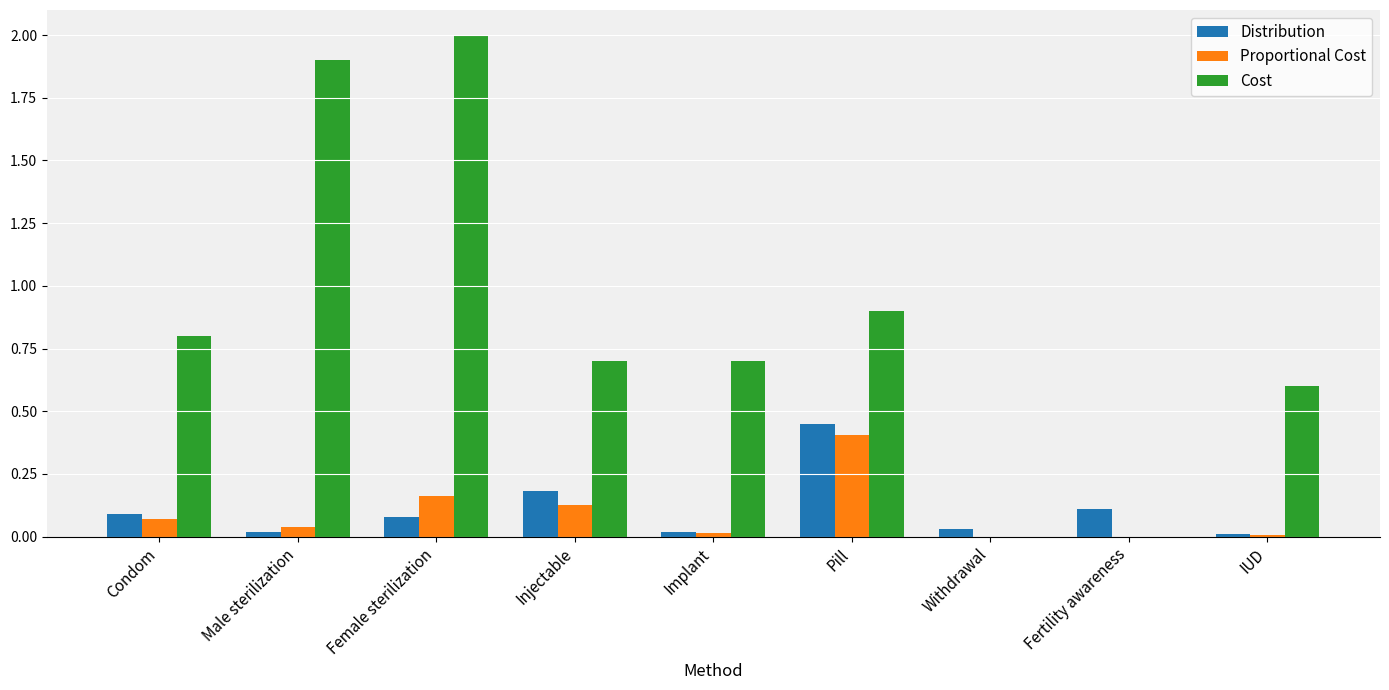

Is the value of Distribution at Implant greater than the value of Cost at Pill?

No